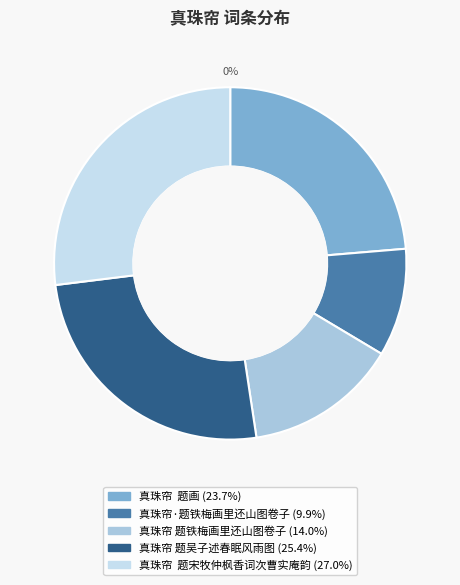

Is it true that 真珠帘  题画 is 24% of the pie?

True